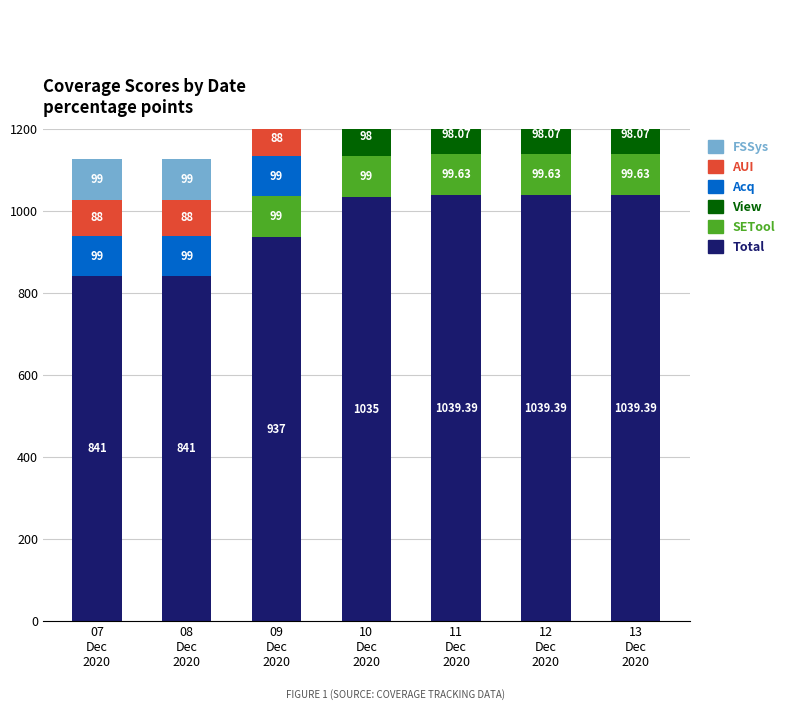

What is the approximate value of SETool at 11
Dec
2020?

99.6